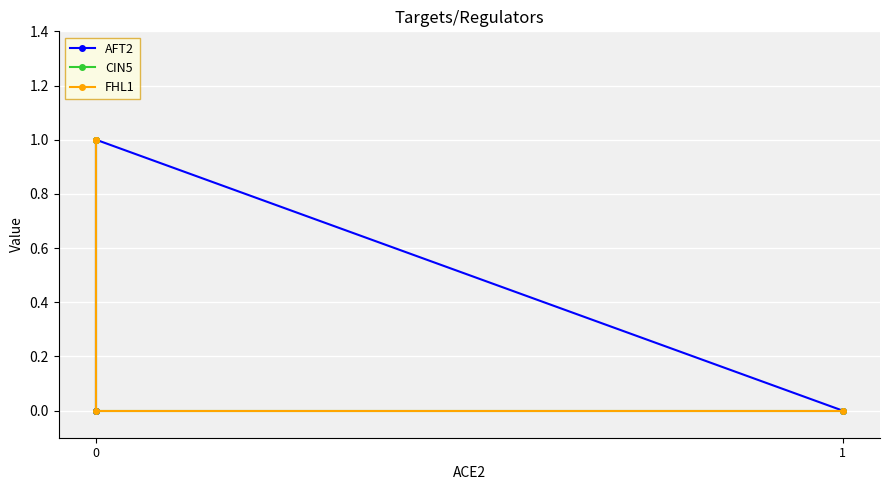

What are all the series names shown in the legend?

AFT2, CIN5, FHL1